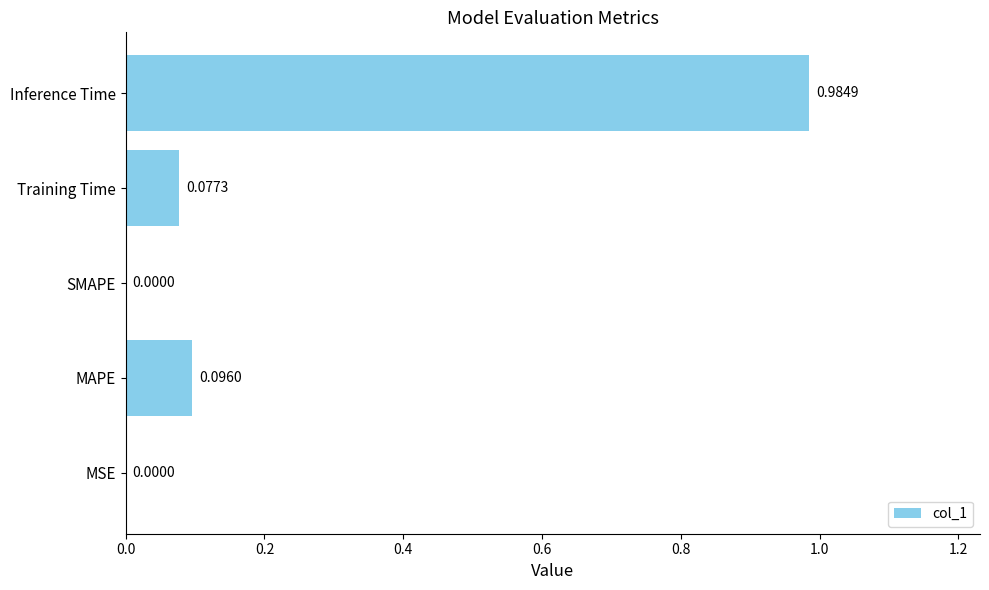

How many series are shown in this chart?

1